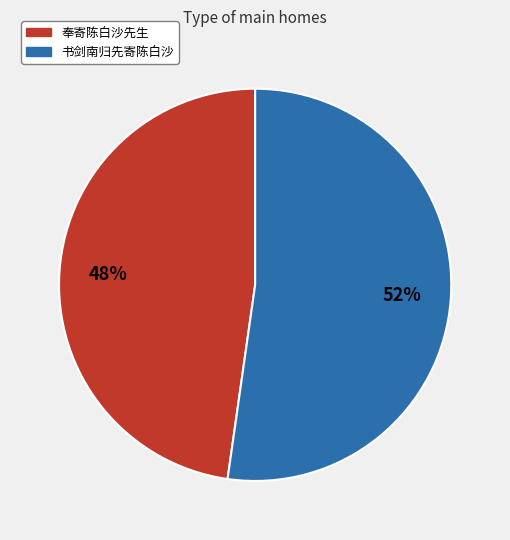

The 书剑南归先寄陈白沙 slice represents 39% of the pie. True or false?

False